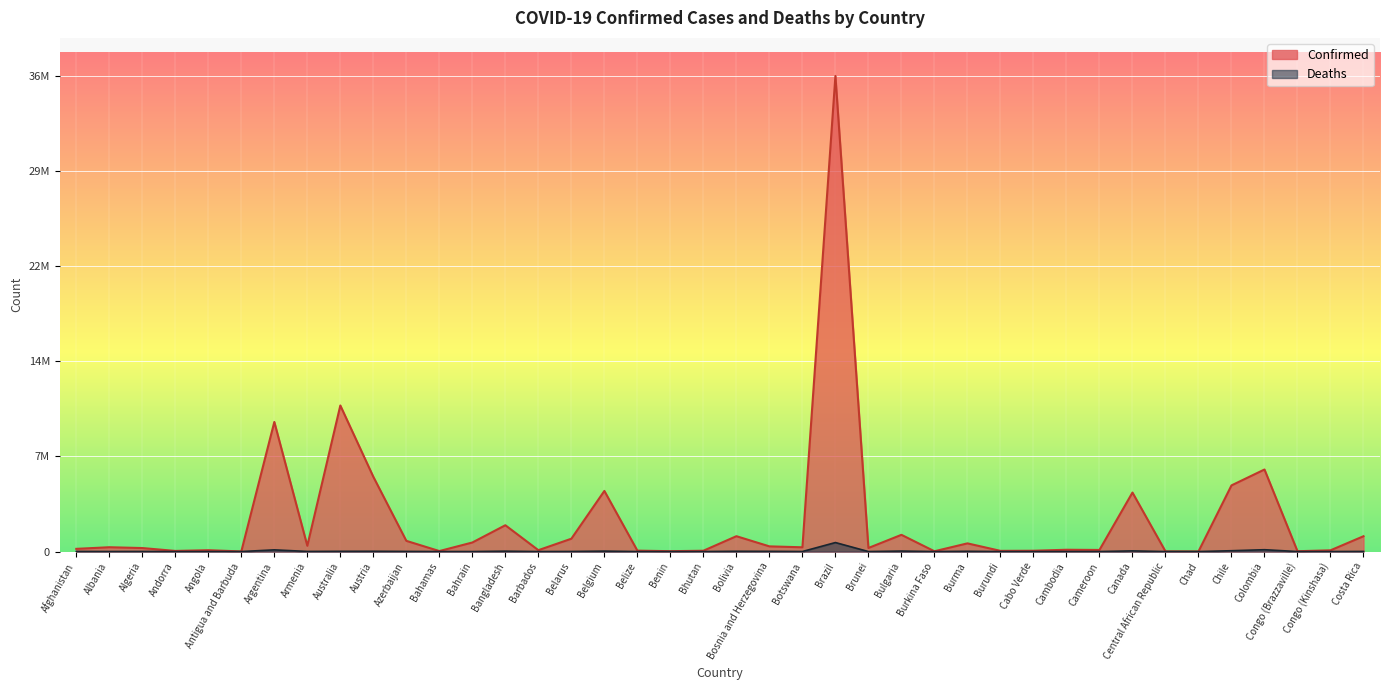

List the series in order of their peak value, highest first.

Confirmed, Deaths